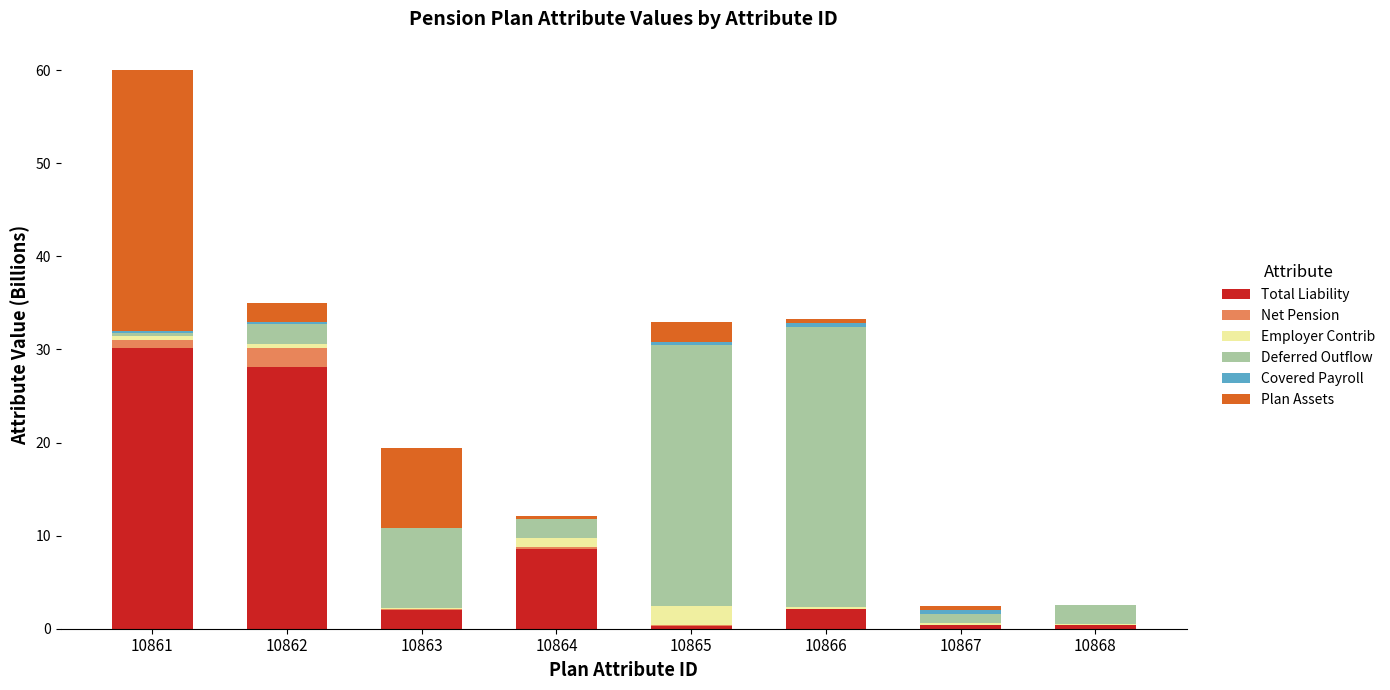

At which category is the sum across all series the highest?

10861